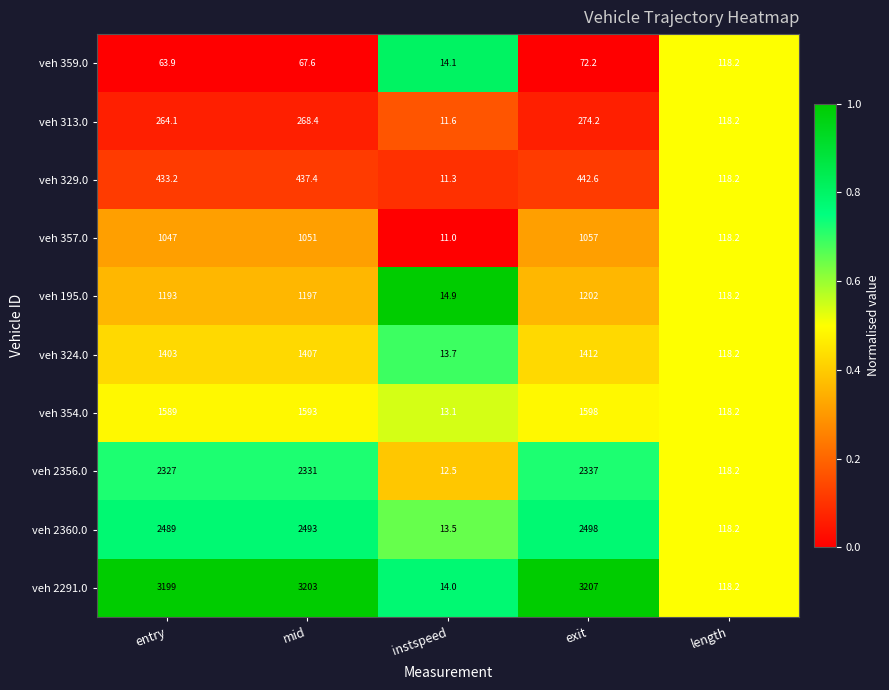

What is the total value across all series at mid?

14048.4